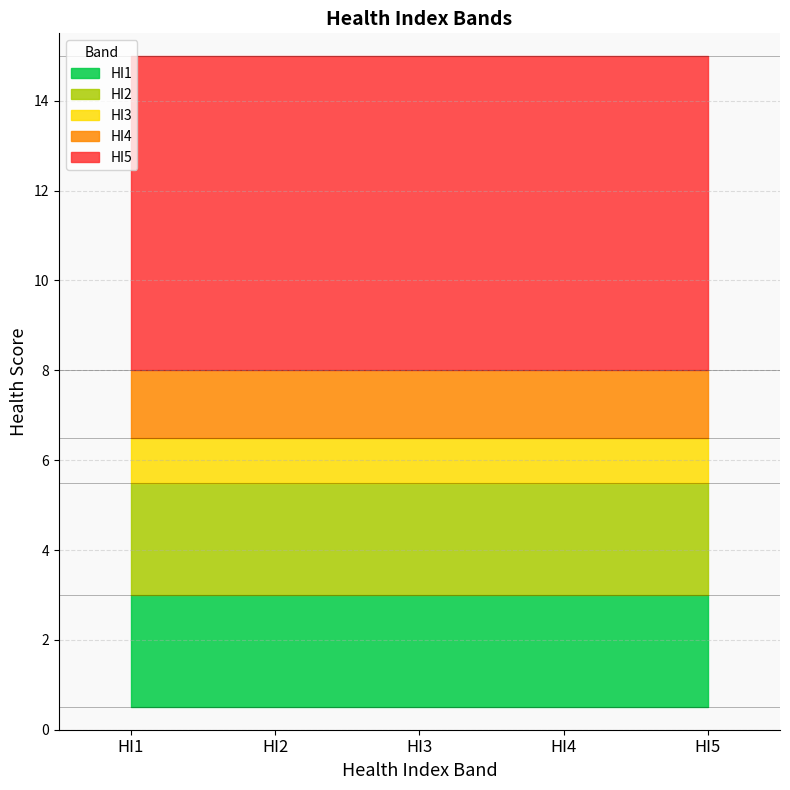

True or false: Lower and Upper intersect in this chart.

False